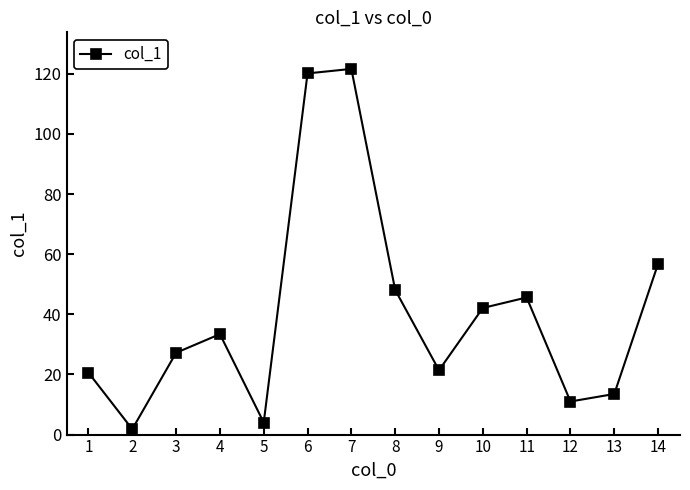

What is the difference between the second highest and minimum values?

118.3